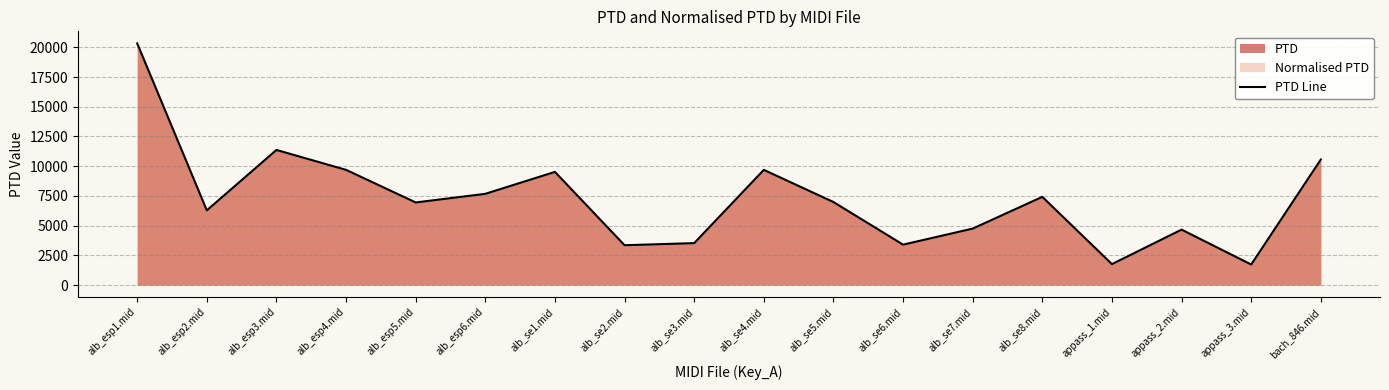

What is the difference between the maximum and minimum values?

18594.4